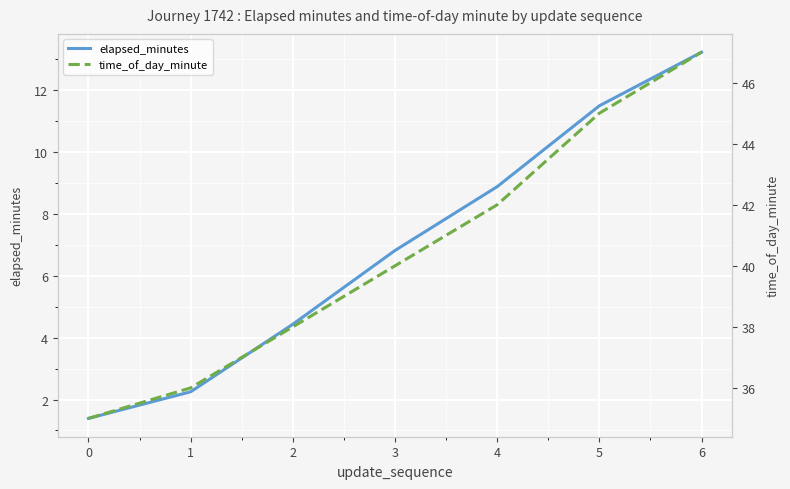

How many lines are shown in the chart?

2